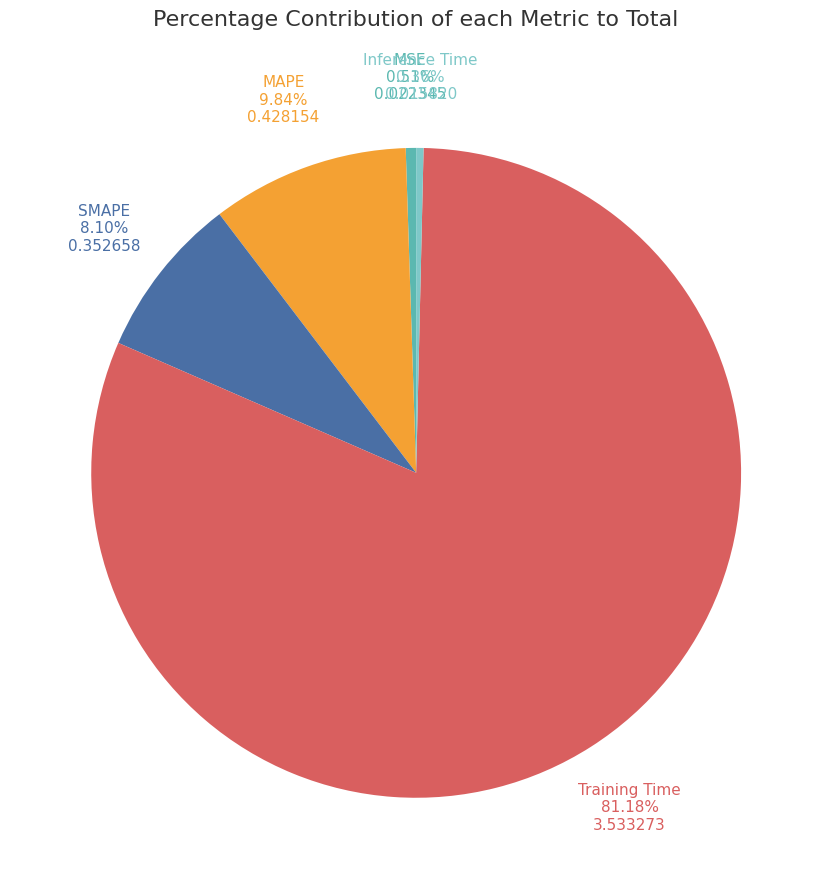

What percentage do MSE and Training Time together represent?

81.7%